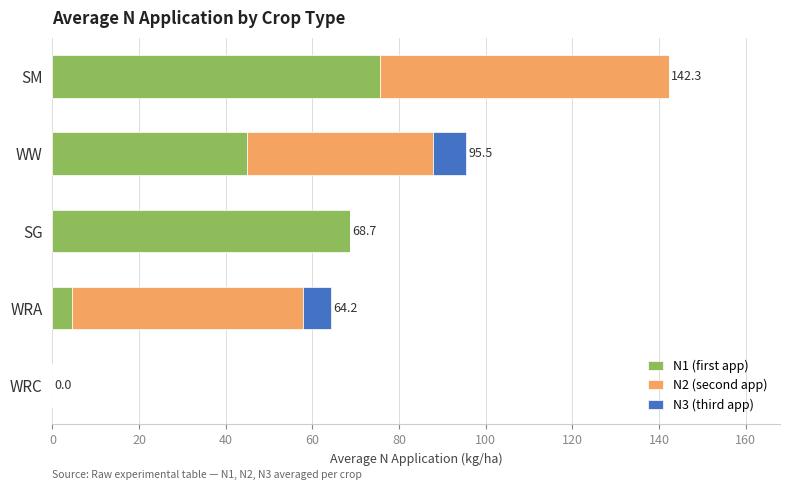

At which category is the sum across all series the highest?

SM